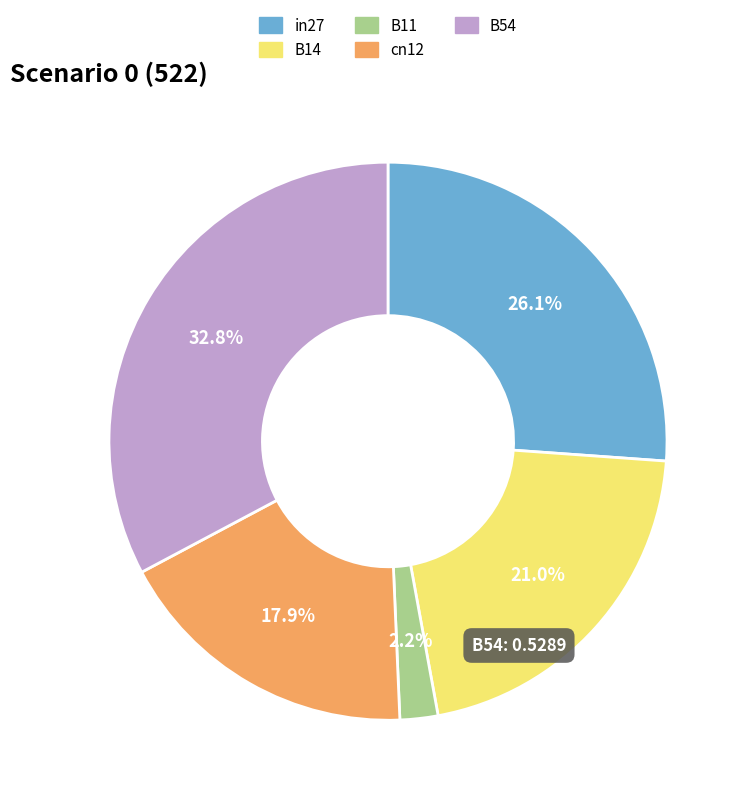

How many segments does this pie chart have?

5